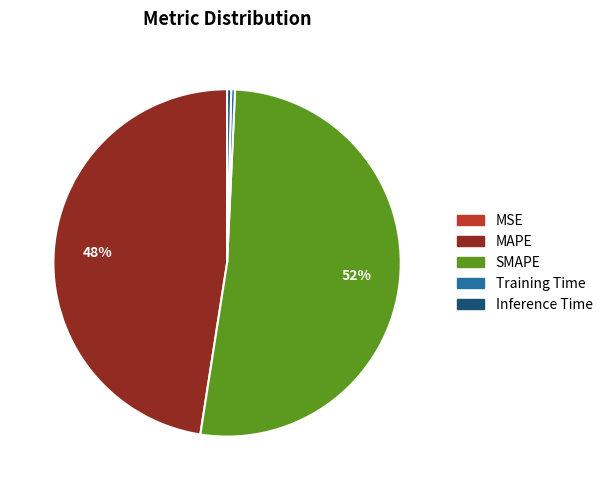

Is it true that Inference Time is 0% of the pie?

True